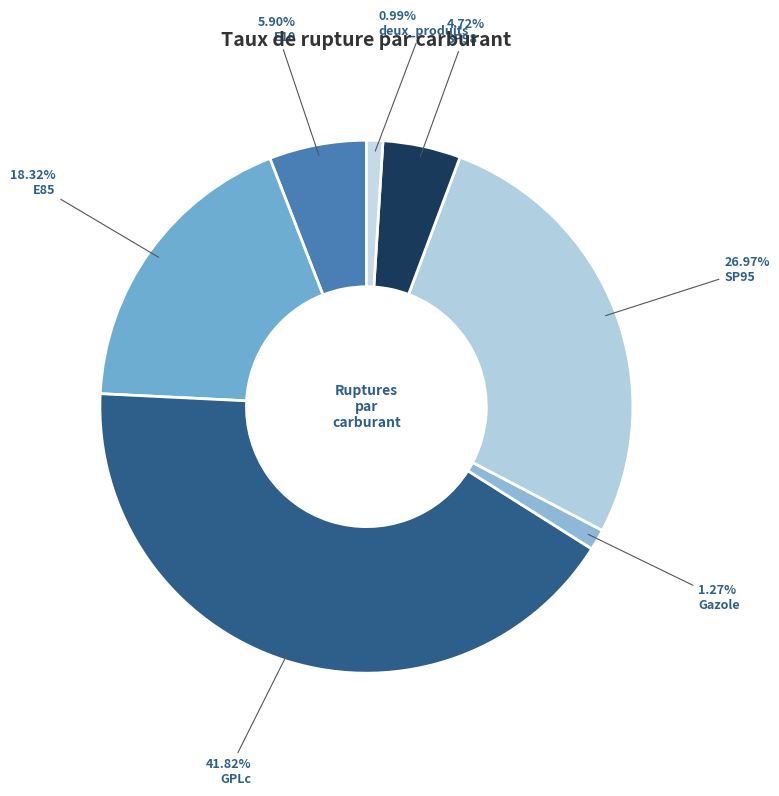

The E85 slice represents 5% of the pie. True or false?

False